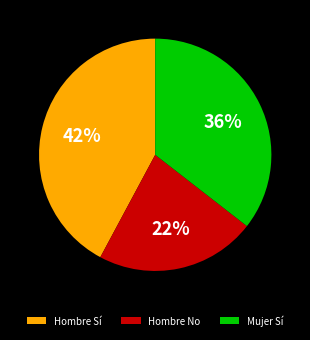

Which slice is the smallest?

Hombre No